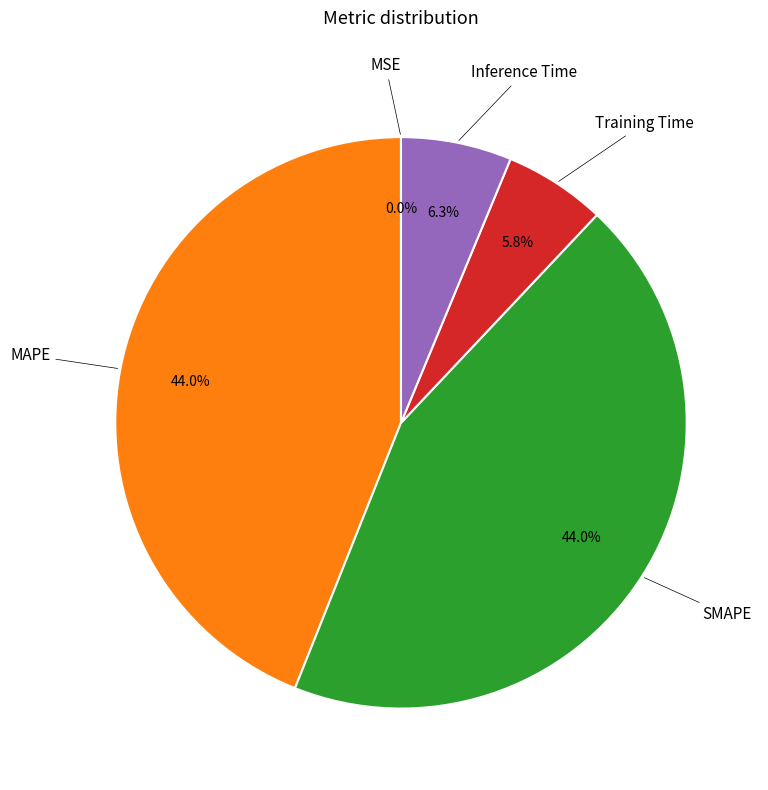

How much of the chart is everything except SMAPE?

56.0%